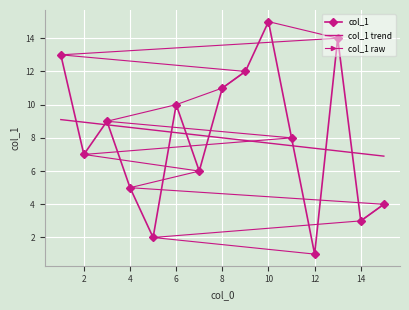

Count the number of categories in the chart.

15